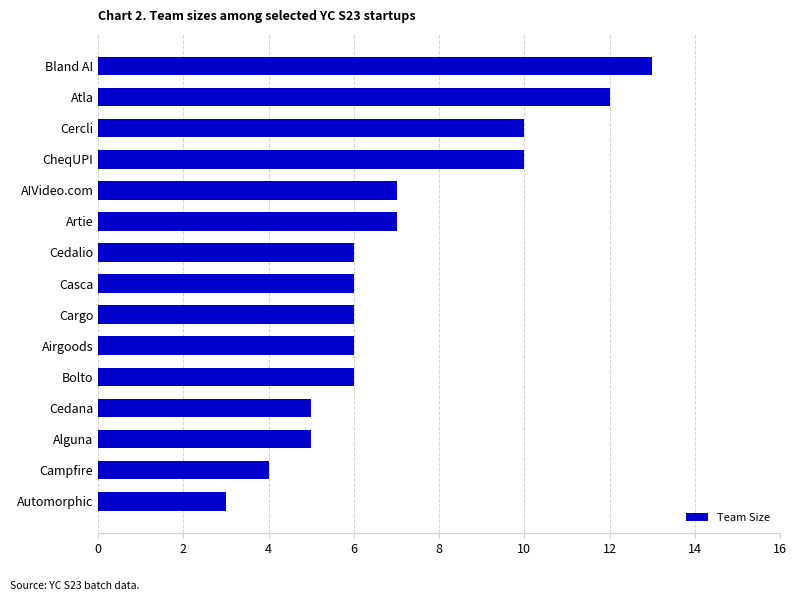

What is the change in value from Campfire to Atla?

+8